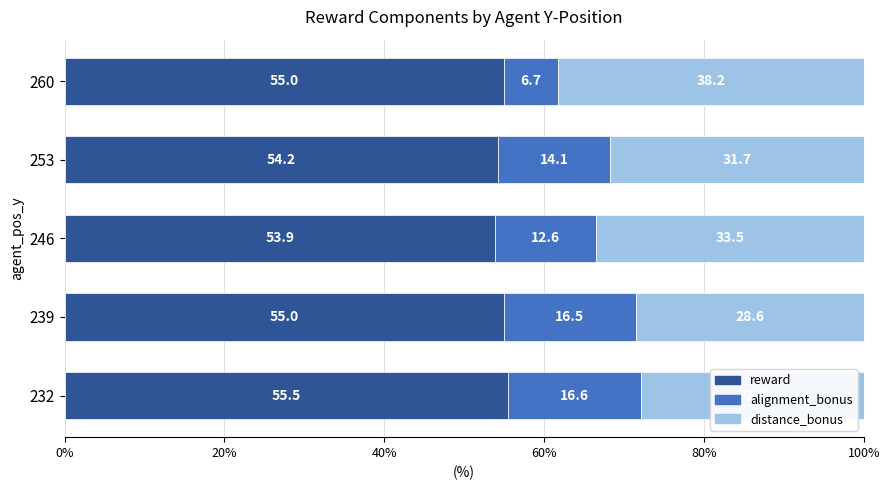

The value of reward at 239 is 25.5. True or false?

False